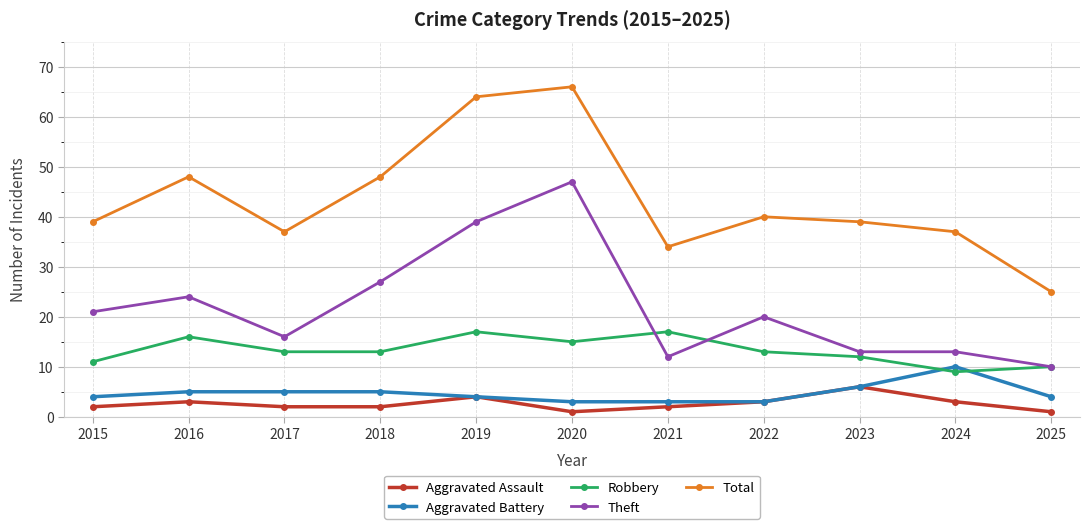

Reading left to right, extract all data points from this chart.

Aggravated Assault: 2	3	2	2	4	1	2	3	6	3	1
Aggravated Battery: 4	5	5	5	4	3	3	3	6	10	4
Robbery: 11	16	13	13	17	15	17	13	12	9	10
Theft: 21	24	16	27	39	47	12	20	13	13	10
Total: 39	48	37	48	64	66	34	40	39	37	25